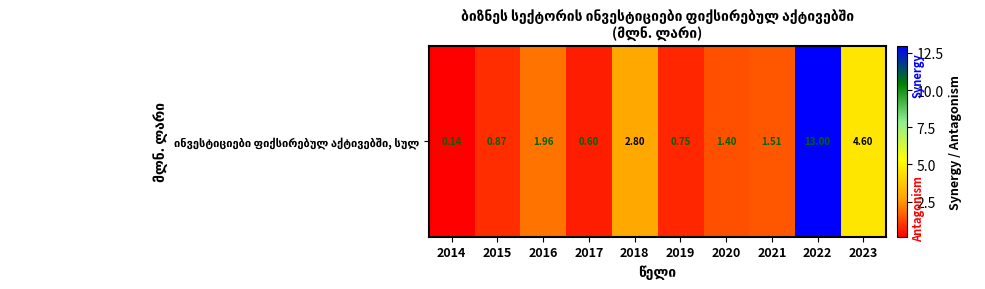

What is the difference between the maximum and second lowest values?

12.4